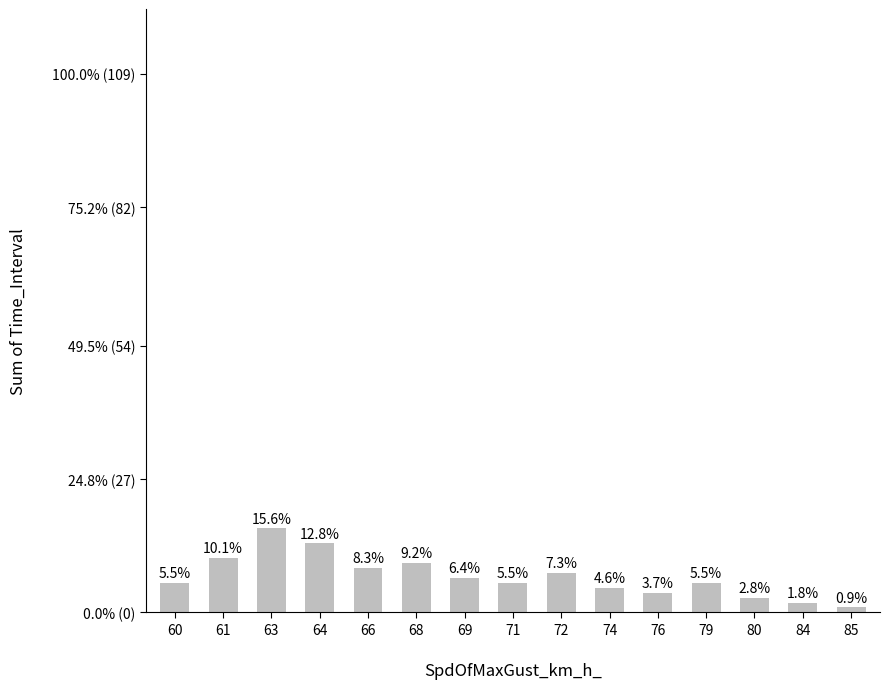

Between 68 and 63, which is larger?

63